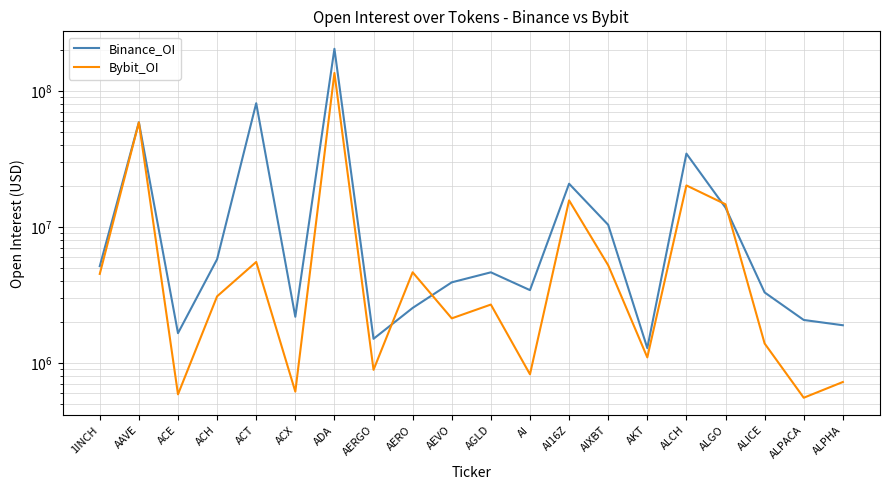

List the series in order of their peak value, highest first.

Binance_OI, Bybit_OI